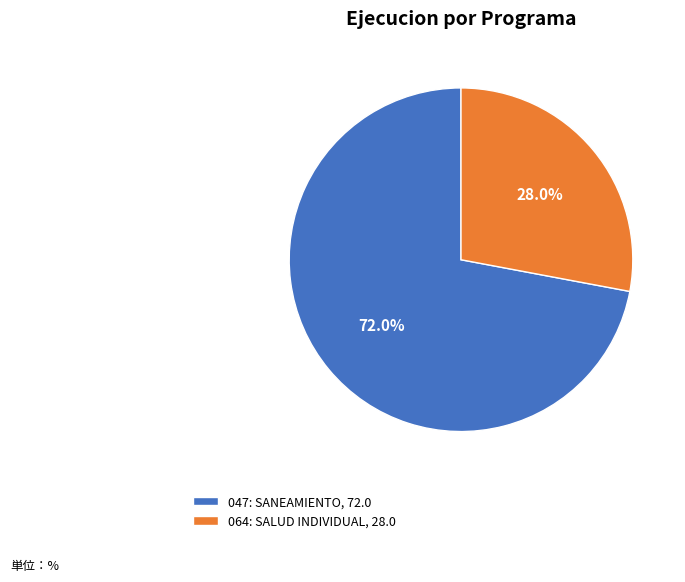

Does 064: SALUD INDIVIDUAL represent more than half of the total?

No